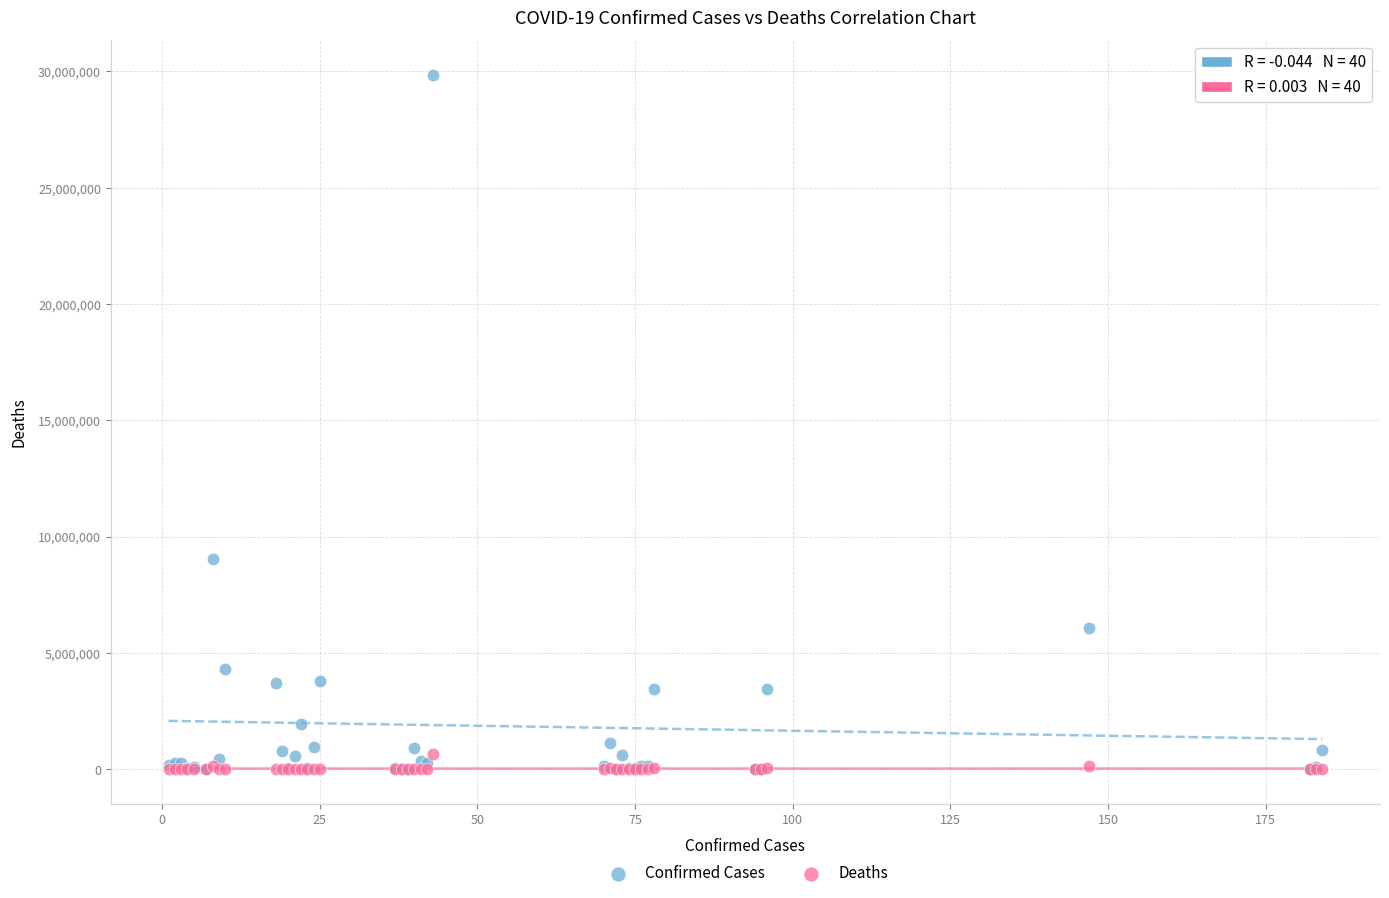

Which series has the widest spread of Y values?

Confirmed Cases